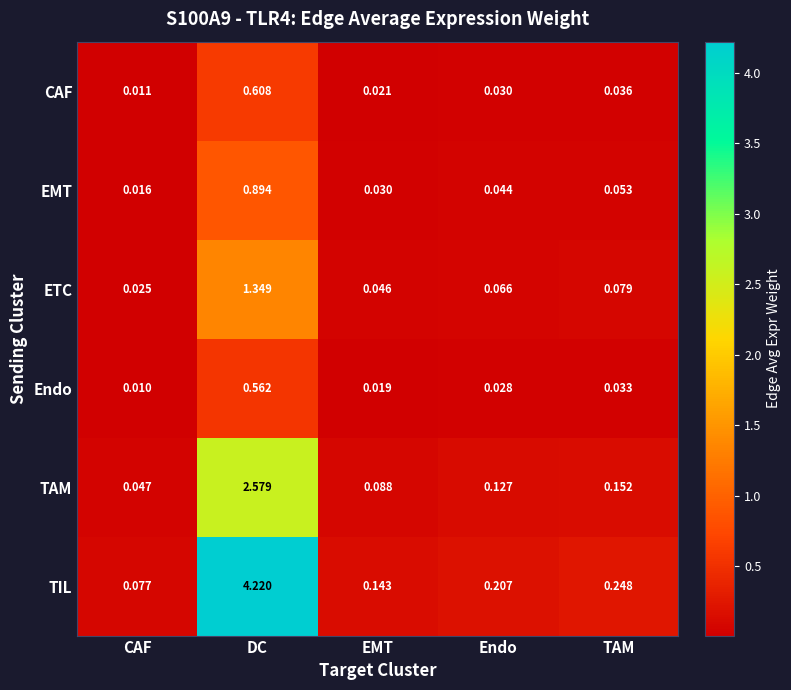

Where is TAM nearest to the value 1?

TAM